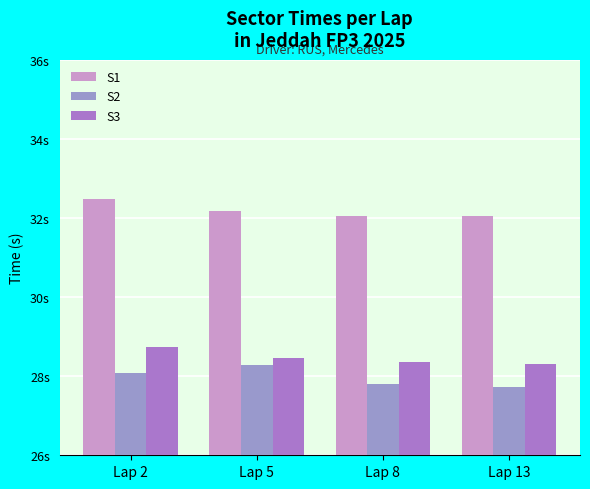

What is the value of the S2 bar at the 1st from the left?

28.1